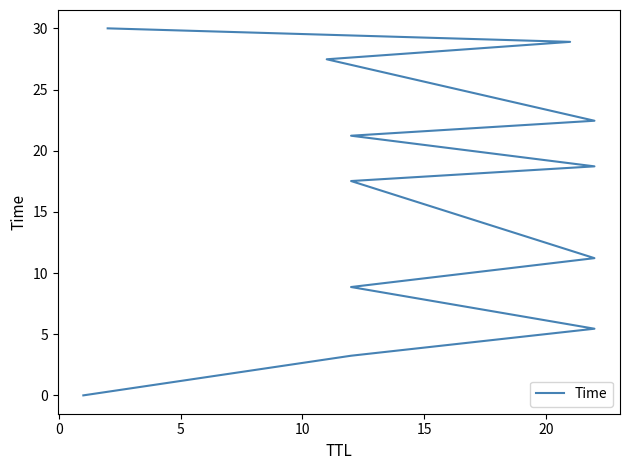

What is the sum of the values at 0 and 10?

32.1